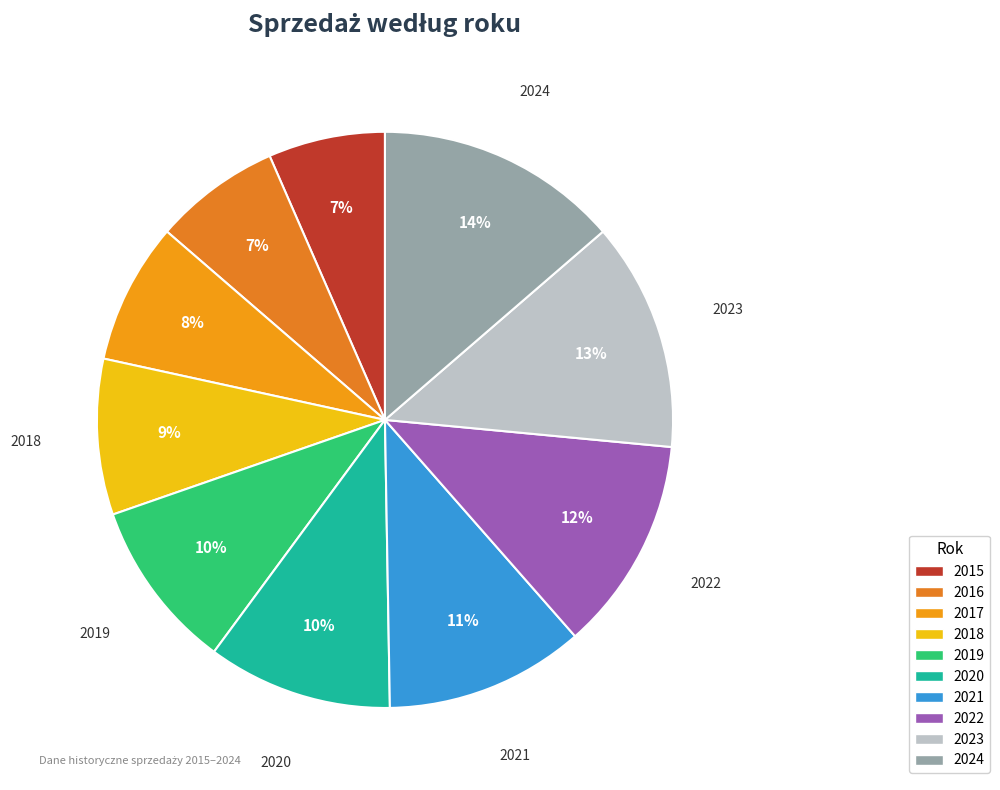

How many slices are in this pie chart?

10